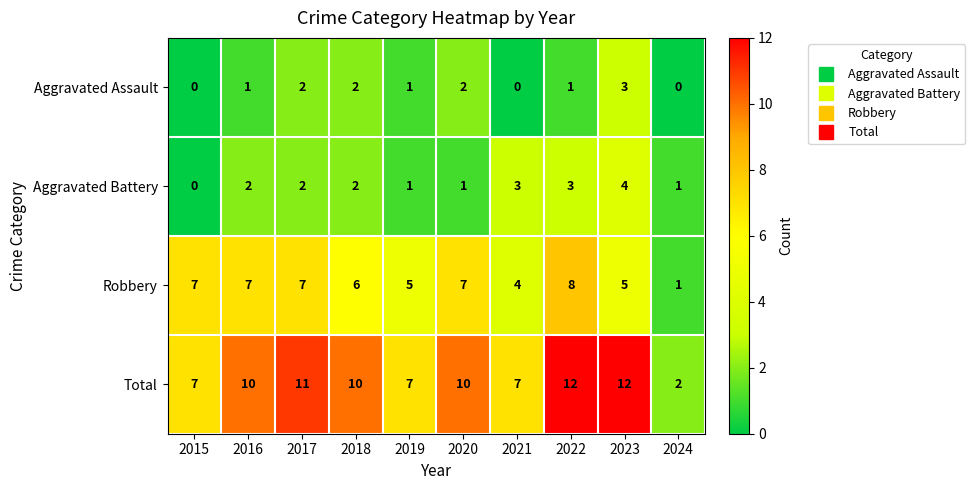

What is the difference between the second highest and minimum values in the Total series?

10